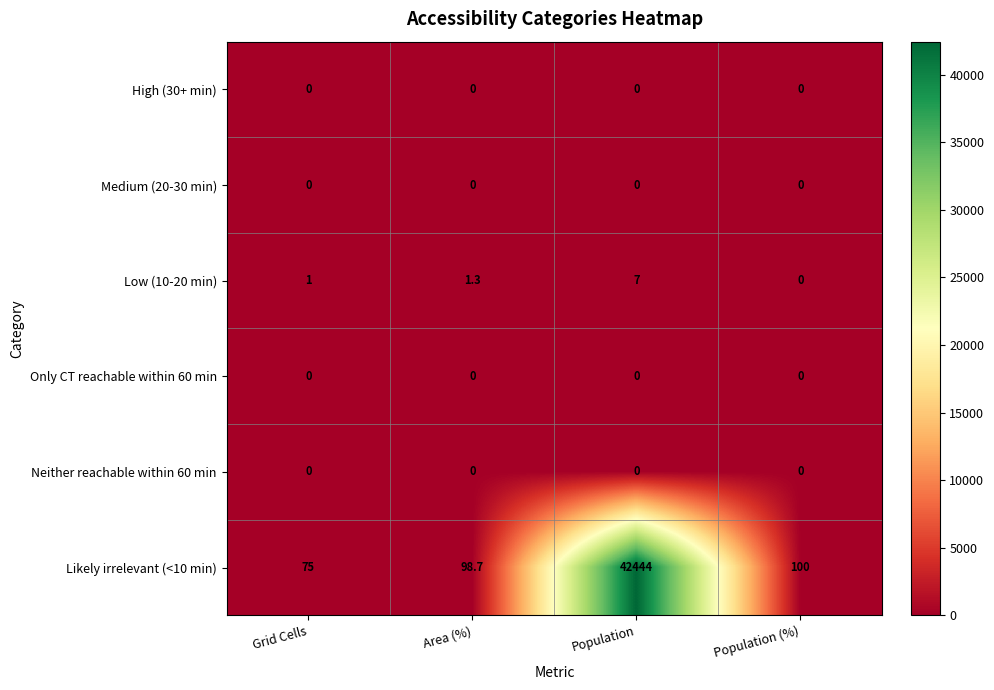

Which series has the largest range (max minus min)?

Likely irrelevant (<10 min)